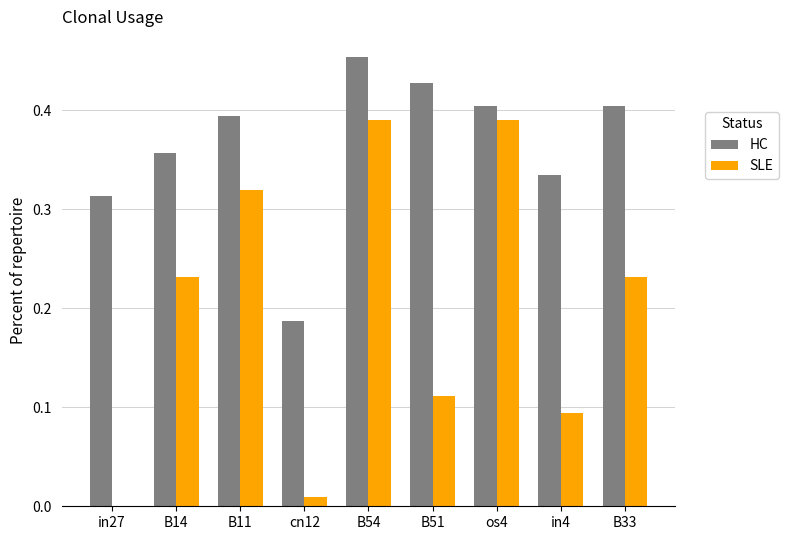

What is the sum of all HC values?

3.3